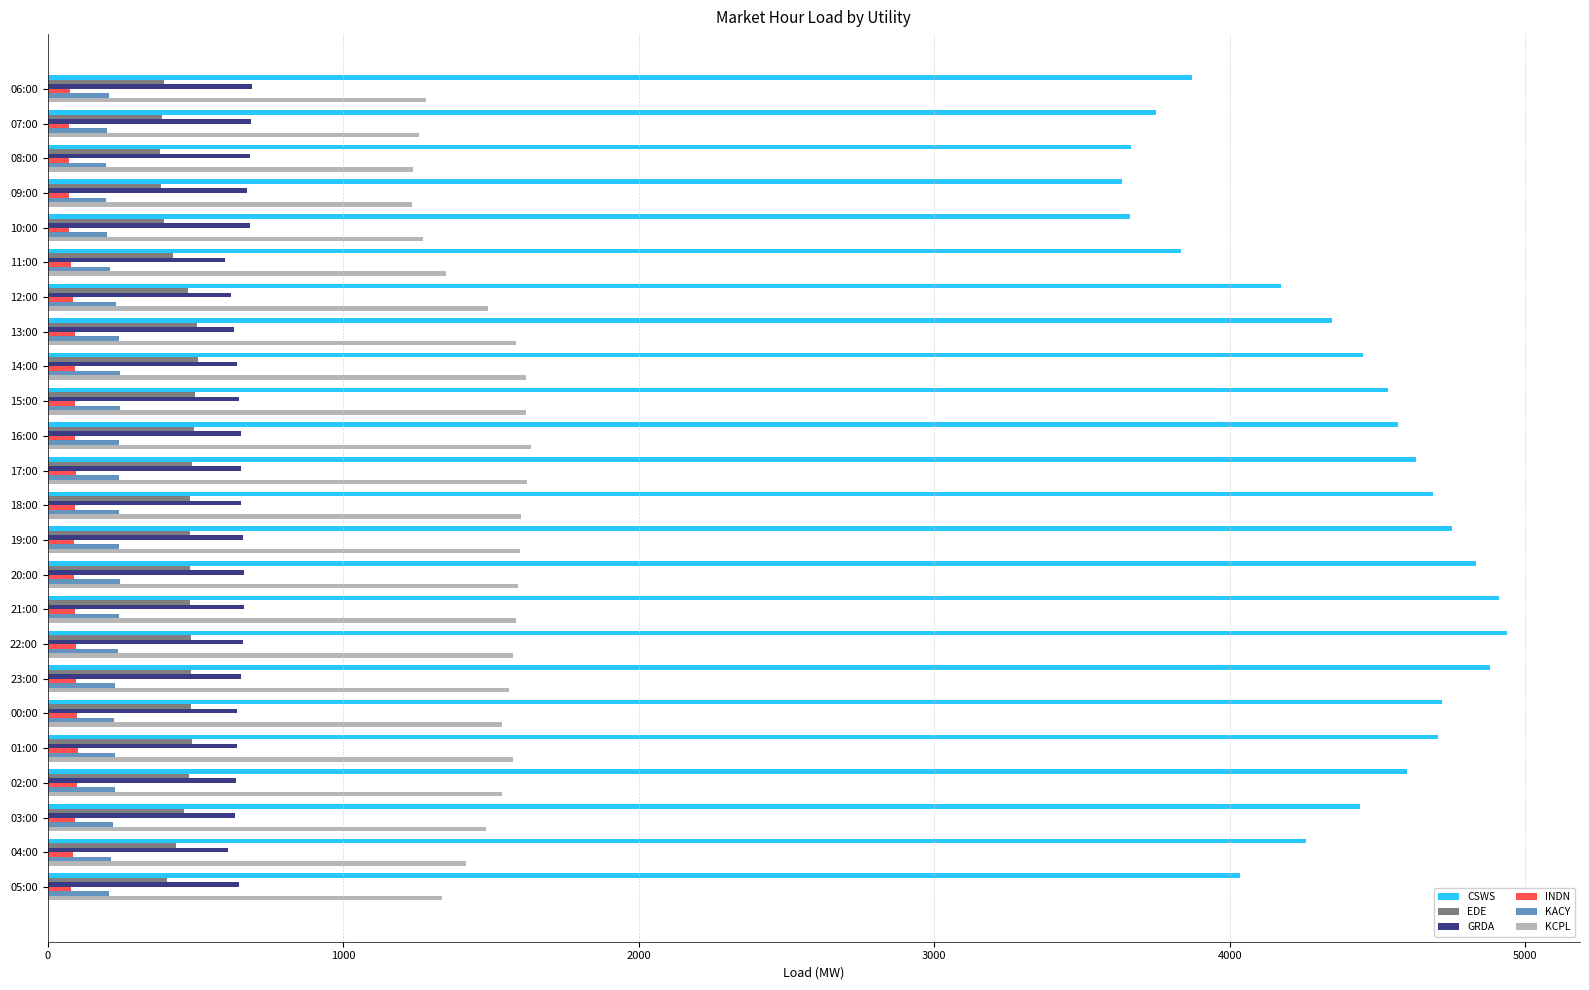

What is the maximum value for INDN?

102.0